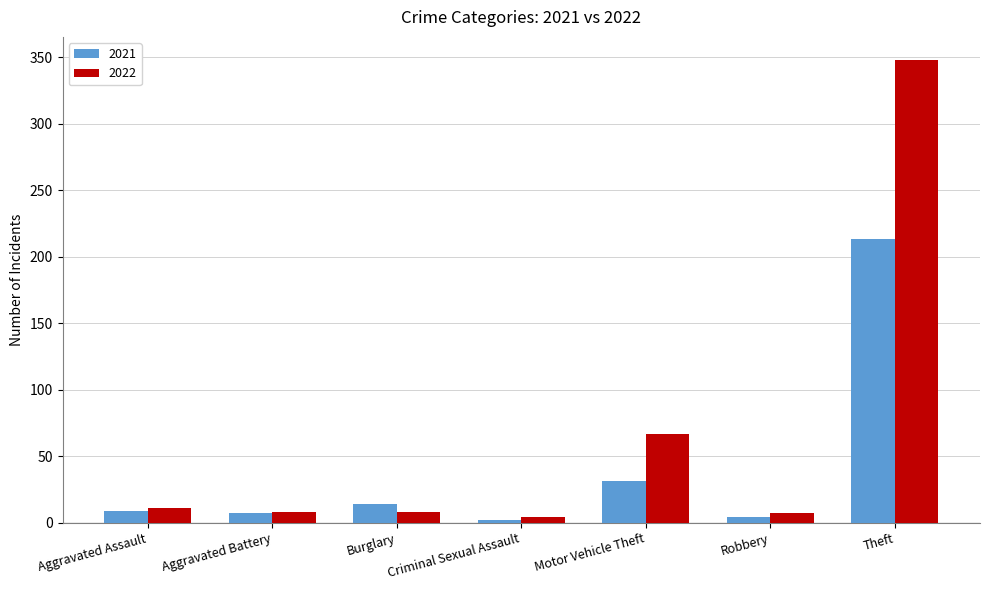

What is the sum of all 2021 values?

280